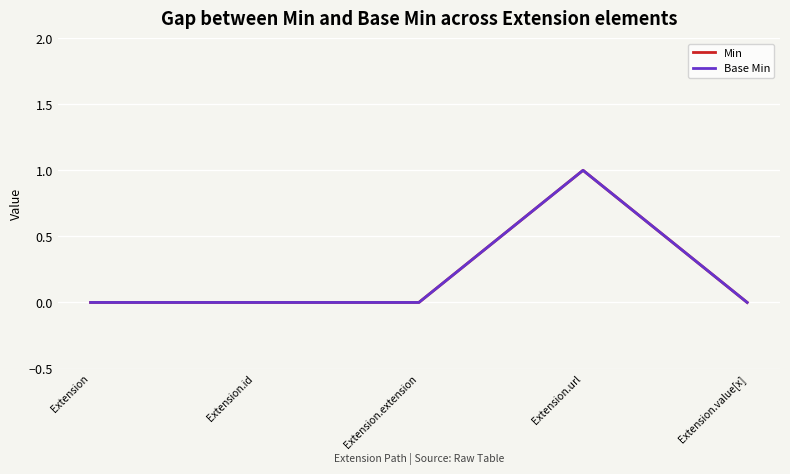

Does the chart display data point markers on the line(s)?

No